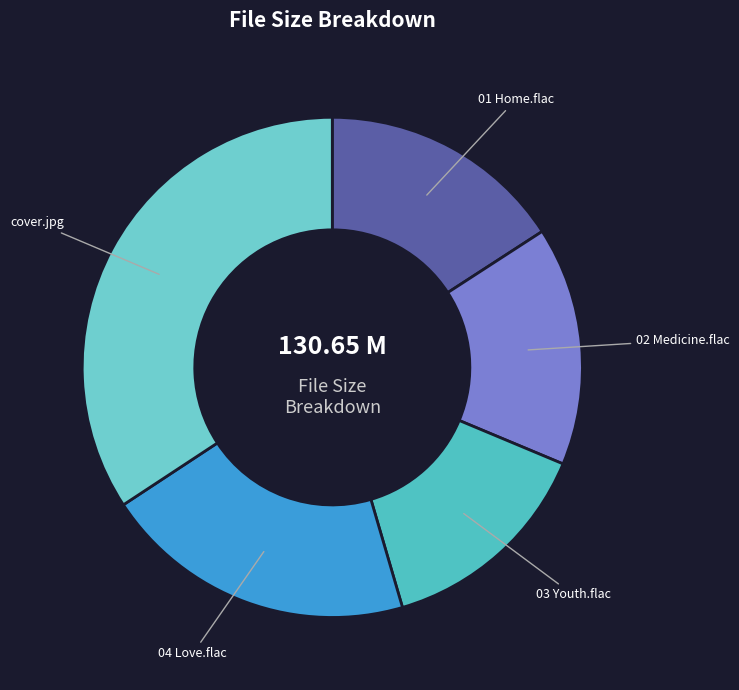

Which category has the biggest portion of the pie?

cover.jpg